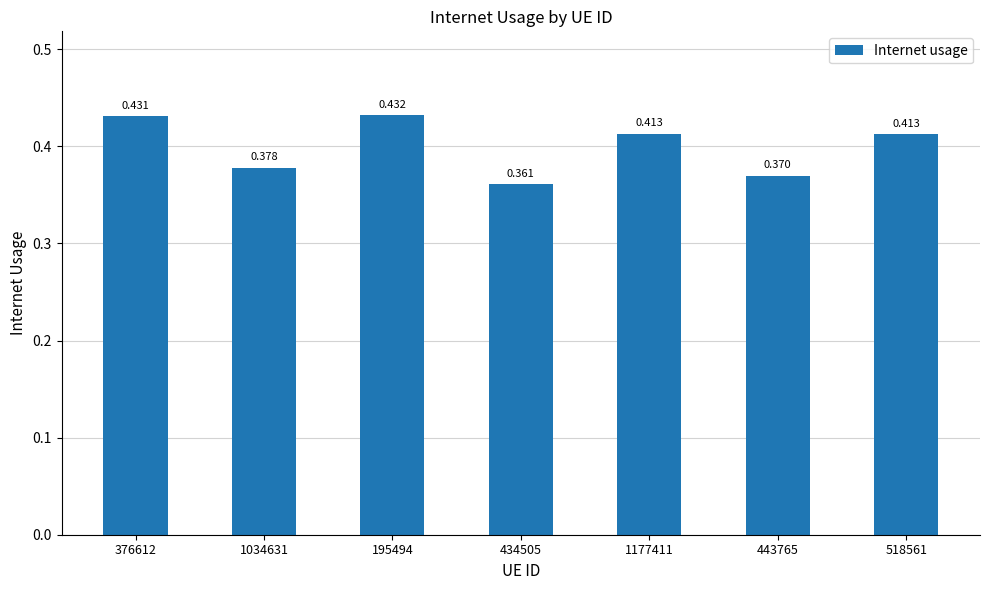

Between 443765 and 376612, which is larger?

376612